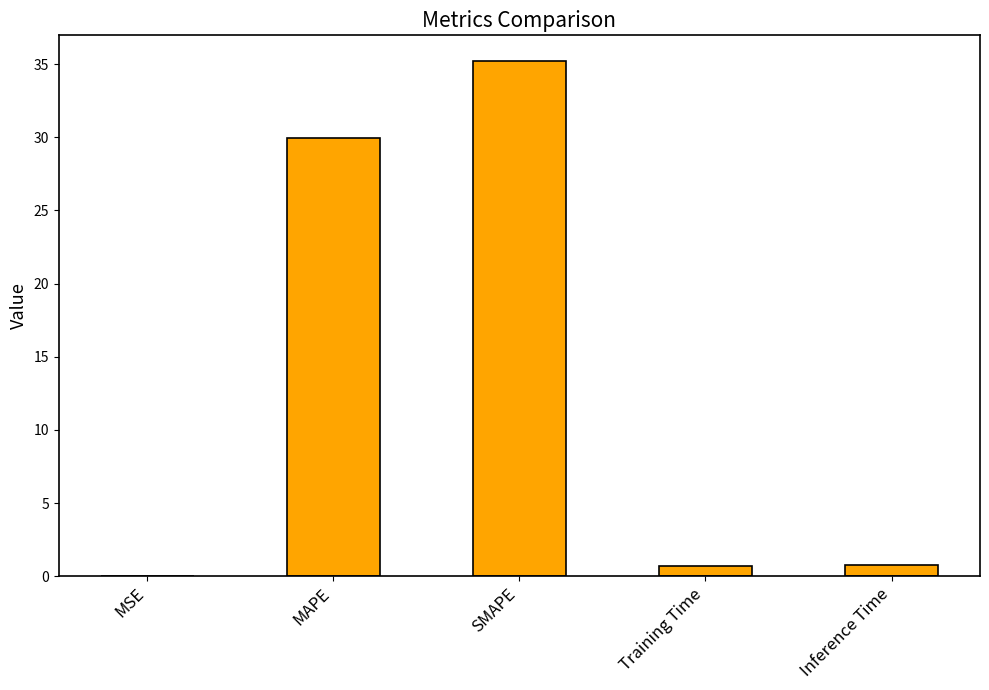

Where is the data nearest to the value 17?

MAPE